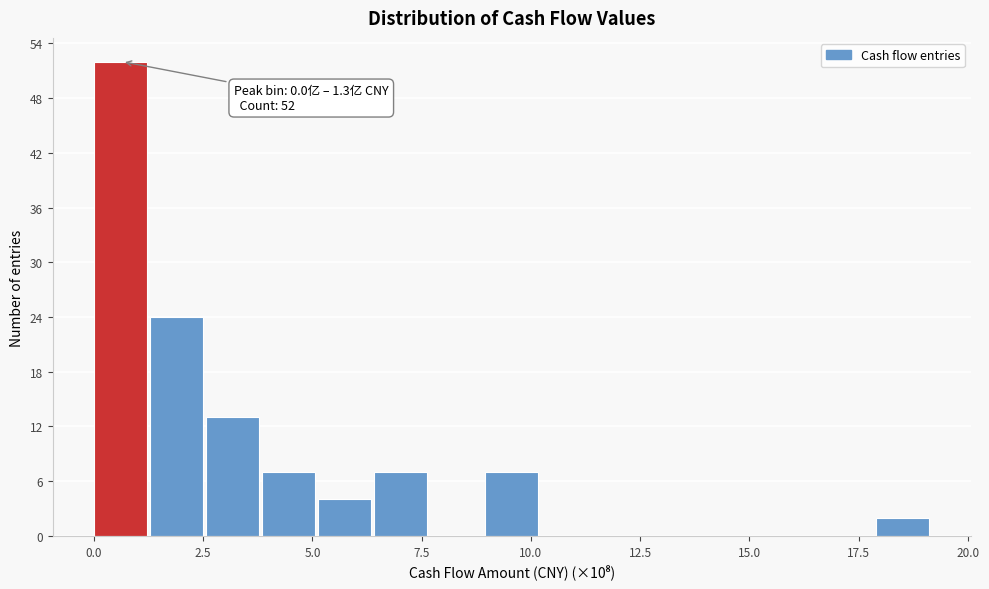

Around what value on the x-axis is the tallest bar? Give the approximate position of its centre, as read against the axis.

0.5